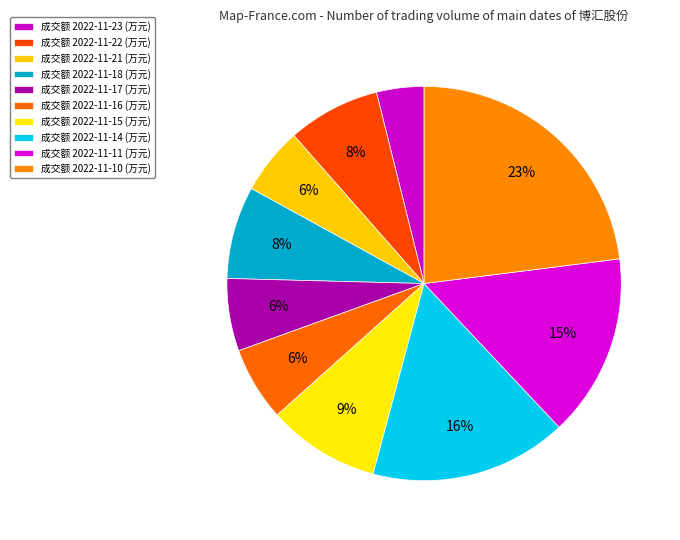

How many slices are in this pie chart?

10